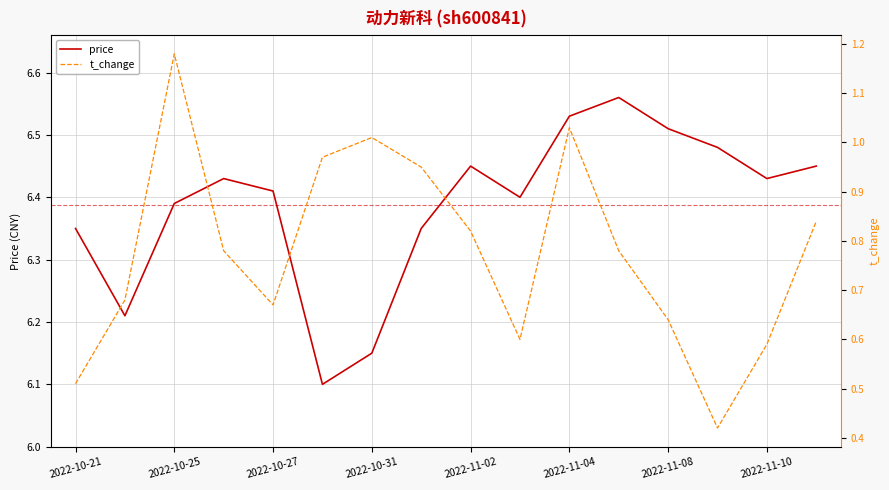

True or false: price has a value of 2.9 at 2022-10-25.

False